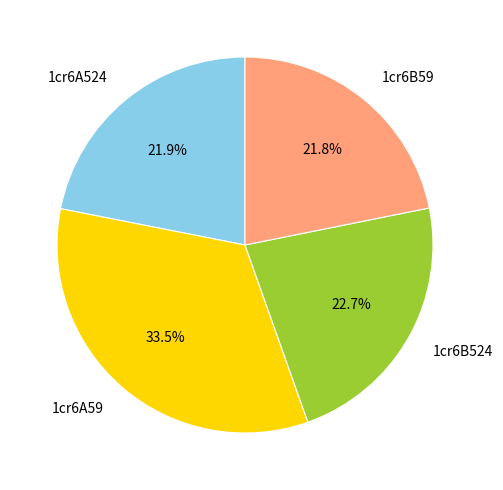

Between 1cr6A59 and 1cr6A524, which is larger?

1cr6A59